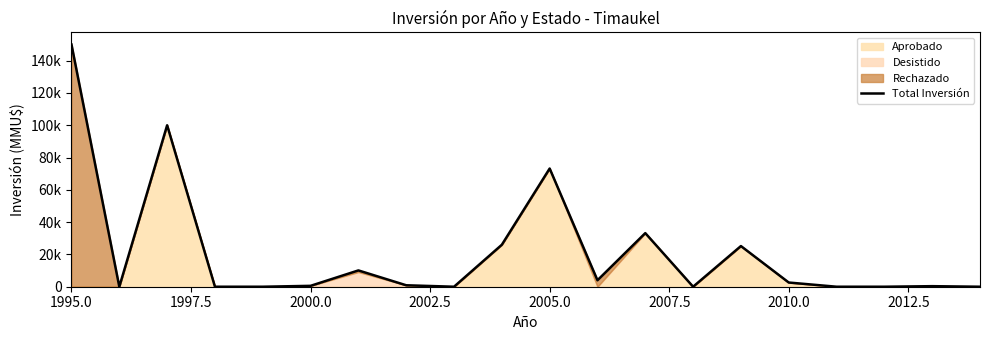

What is the difference between the maximum and minimum values?

150000